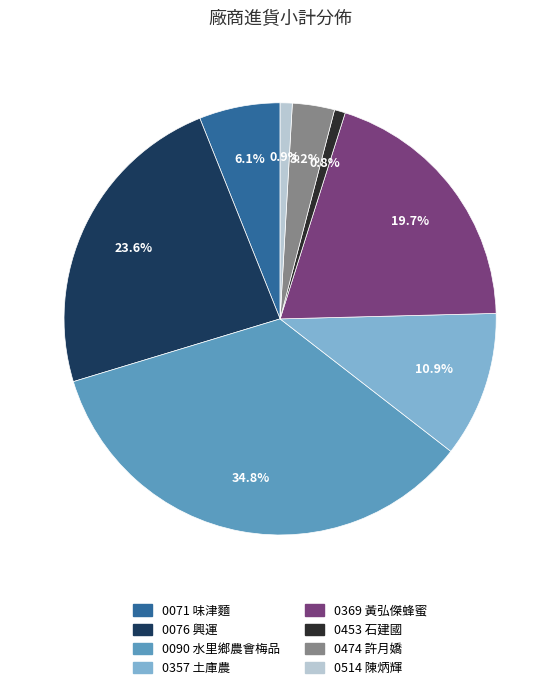

Is there any slice that represents more than half of the pie?

No